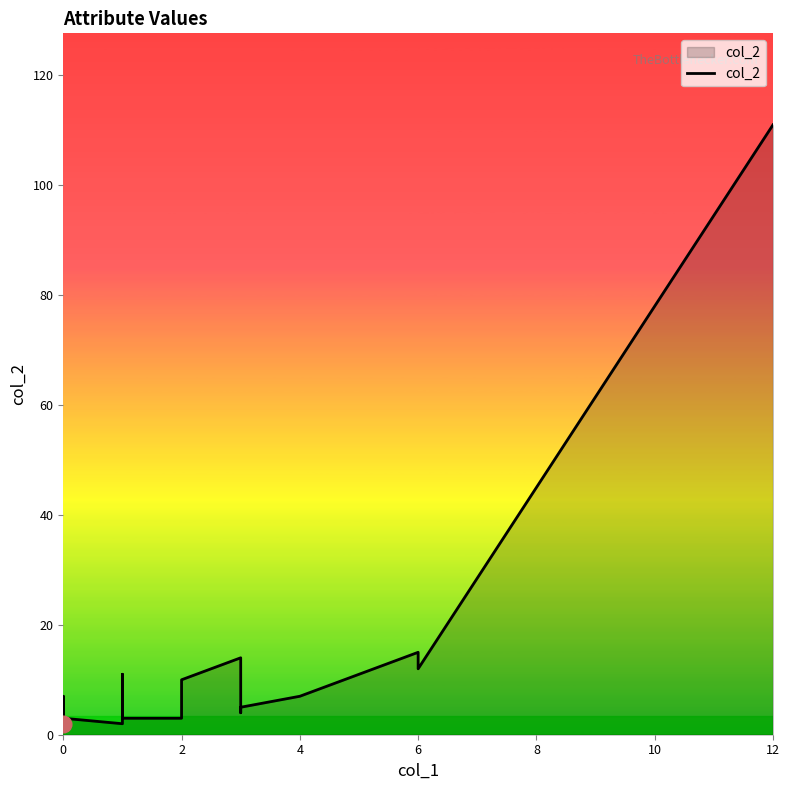

What is the difference between the second highest and second lowest values?

13